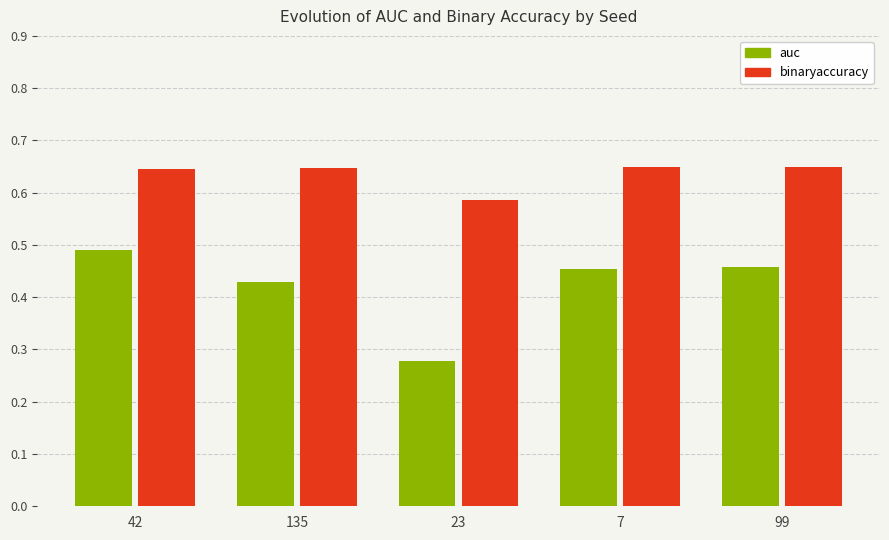

What is the label of the 1st bar from the right?

99